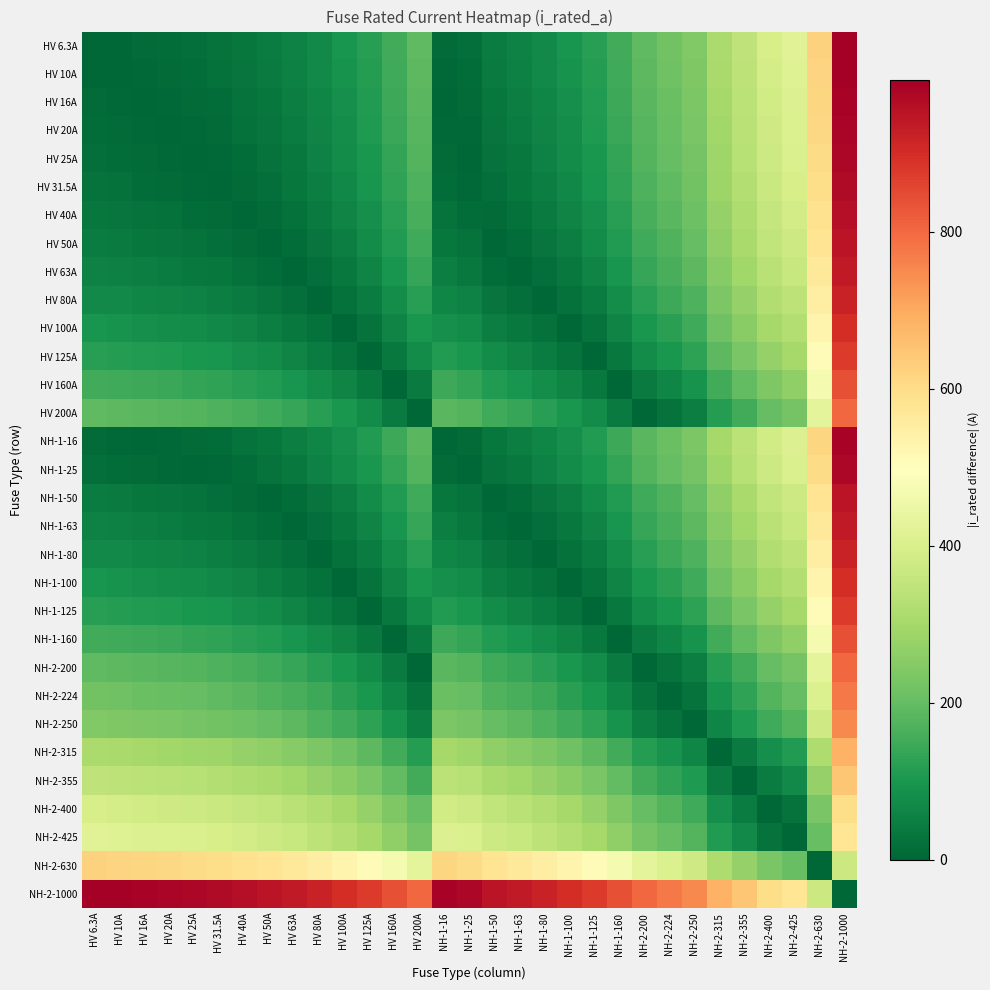

Between HV 125A and HV 80A, which is larger?

HV 125A